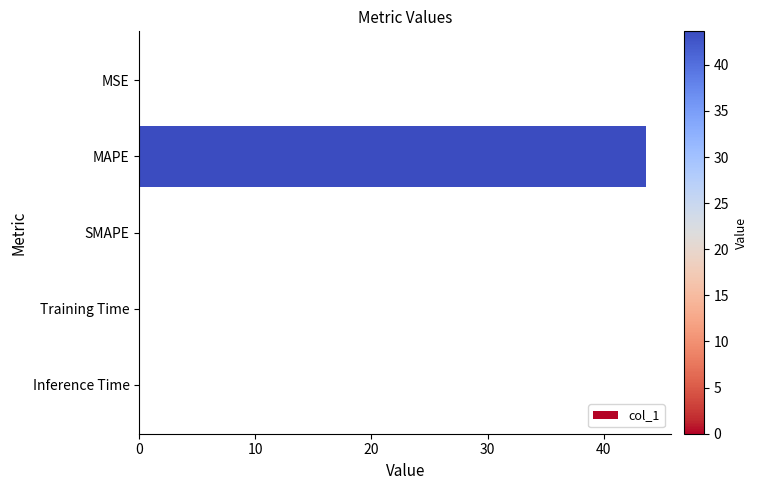

Which has a higher value, MAPE or MSE?

MAPE